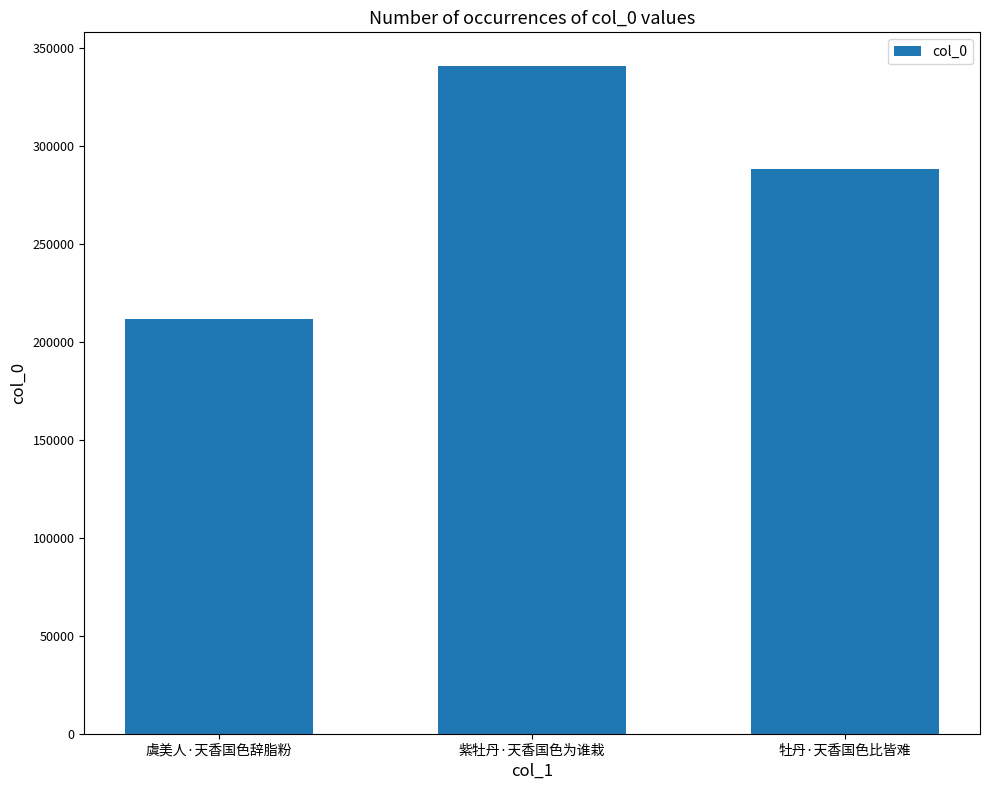

Does the chart contain stacked bars?

No